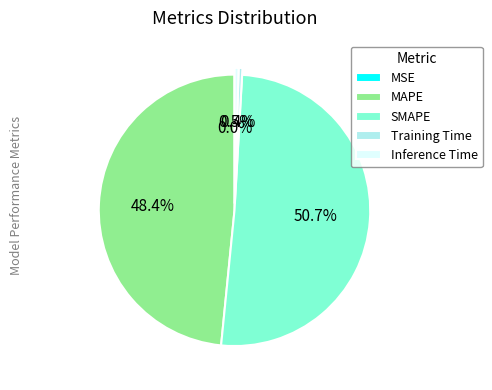

Combined, do MAPE and SMAPE account for over 50%?

Yes